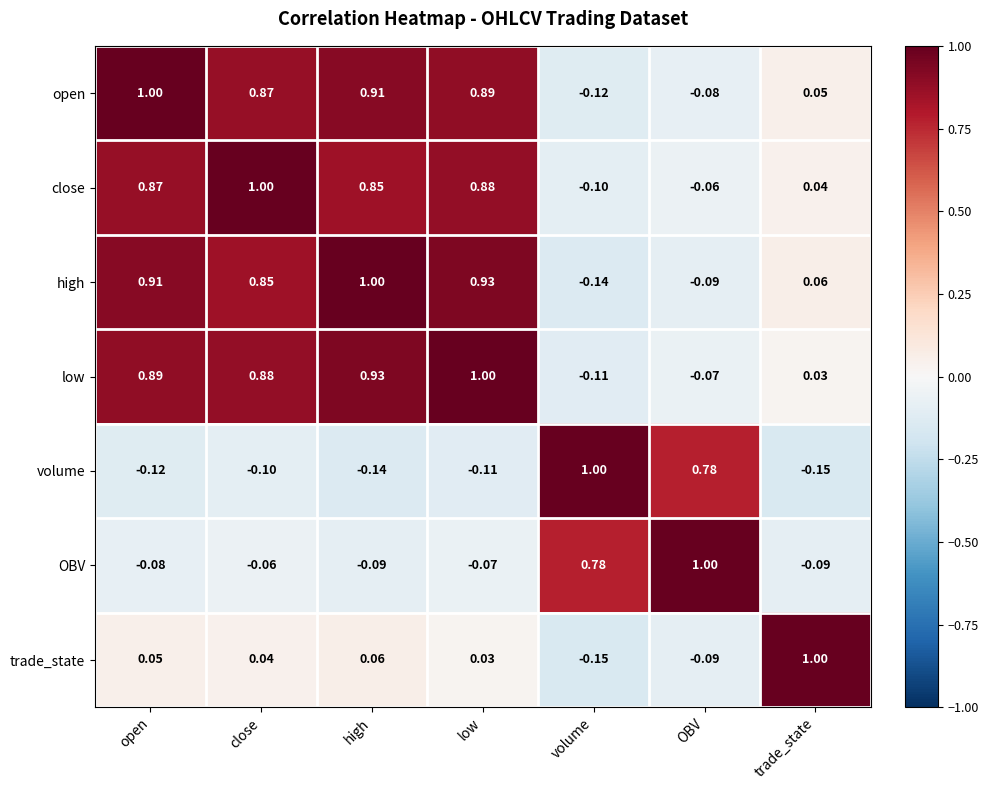

Count the number of categories in the chart.

7